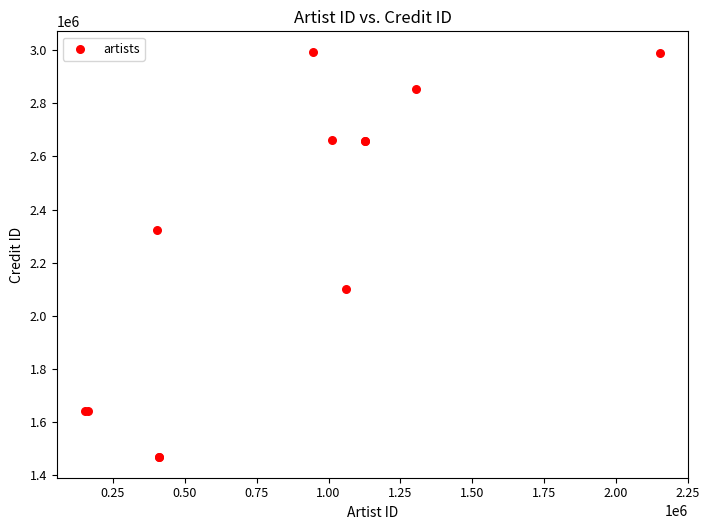

What Y value in the scatter plot is closest to 2230774?

2322436